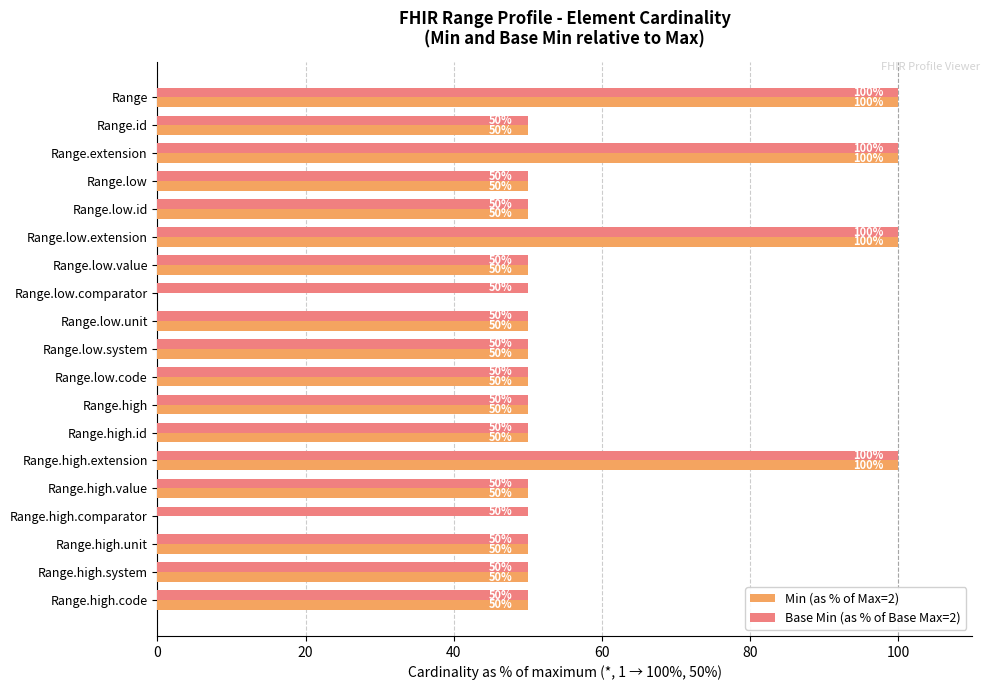

Which series has the largest total across all categories?

Base Min (as % of Base Max=2)